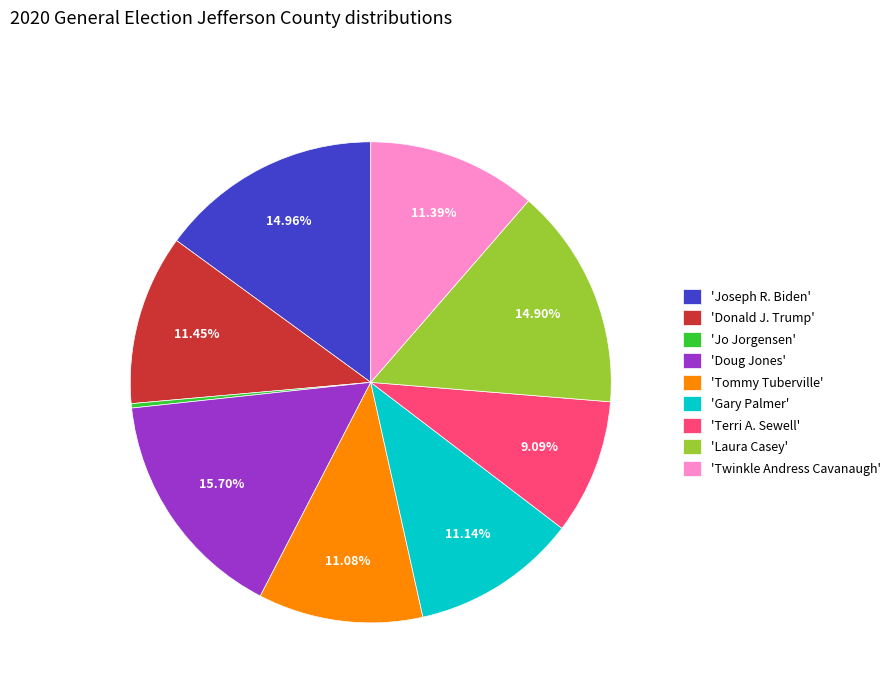

Does any single category account for the majority?

No